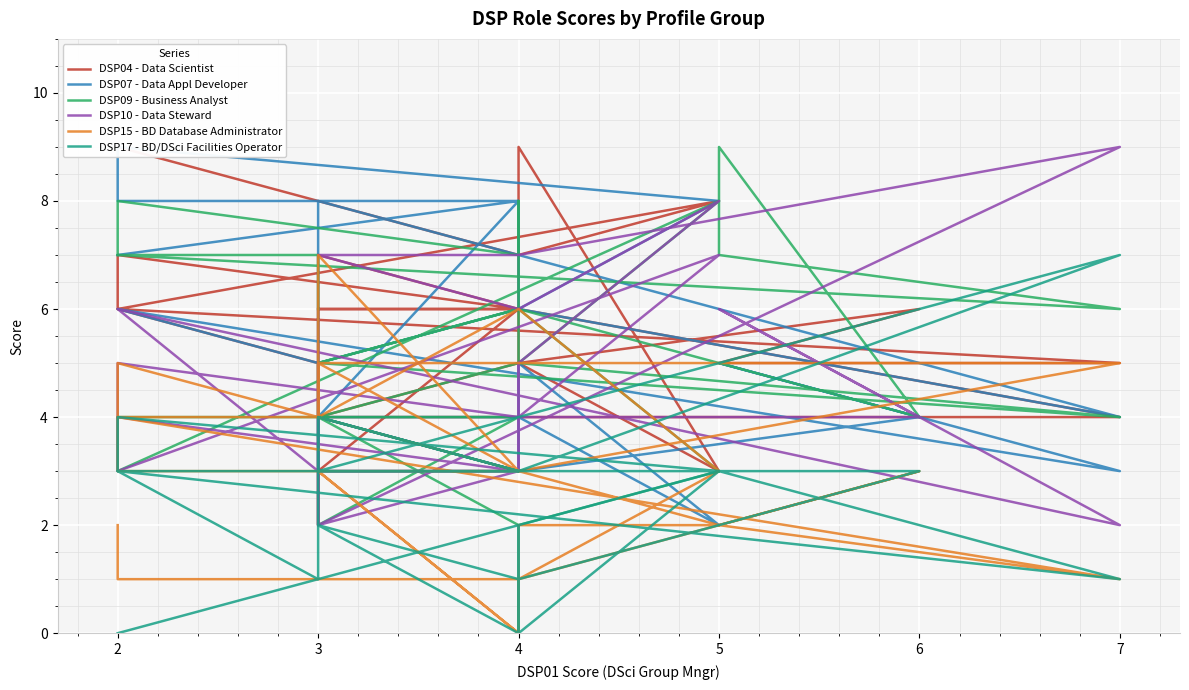

Reading left to right, transcribe all the data shown in this chart.

DSP04 - Data Scientist: 9	9	7	7	7	8	6	7	6	3	2	4	4	6	7	4	5	3	9	6	6	6	5	6	5	5	5	6	5	6
DSP07 - Data Appl Developer: 7	7	8	6	6	8	9	8	8	4	4	8	4	6	5	4	4	2	5	3	4	3	3	4	5	5	3	6	5	5
DSP09 - Business Analyst: 7	8	7	8	5	8	3	4	4	2	2	5	4	5	4	4	2	3	6	6	5	6	6	4	9	7	6	7	7	6
DSP10 - Data Steward: 4	5	4	5	4	7	3	4	3	2	4	2	9	7	7	7	6	8	5	3	3	3	4	4	6	6	2	6	3	5
DSP15 - BD Database Administrator: 2	1	1	1	2	2	5	3	3	7	4	5	5	3	5	4	6	3	1	0	3	0	1	3	2	2	1	4	4	4
DSP17 - BD/DSci Facilities Operator: 0	0	2	0	2	3	4	3	3	4	4	3	7	3	4	3	3	3	0	0	2	1	1	3	3	3	1	3	1	3